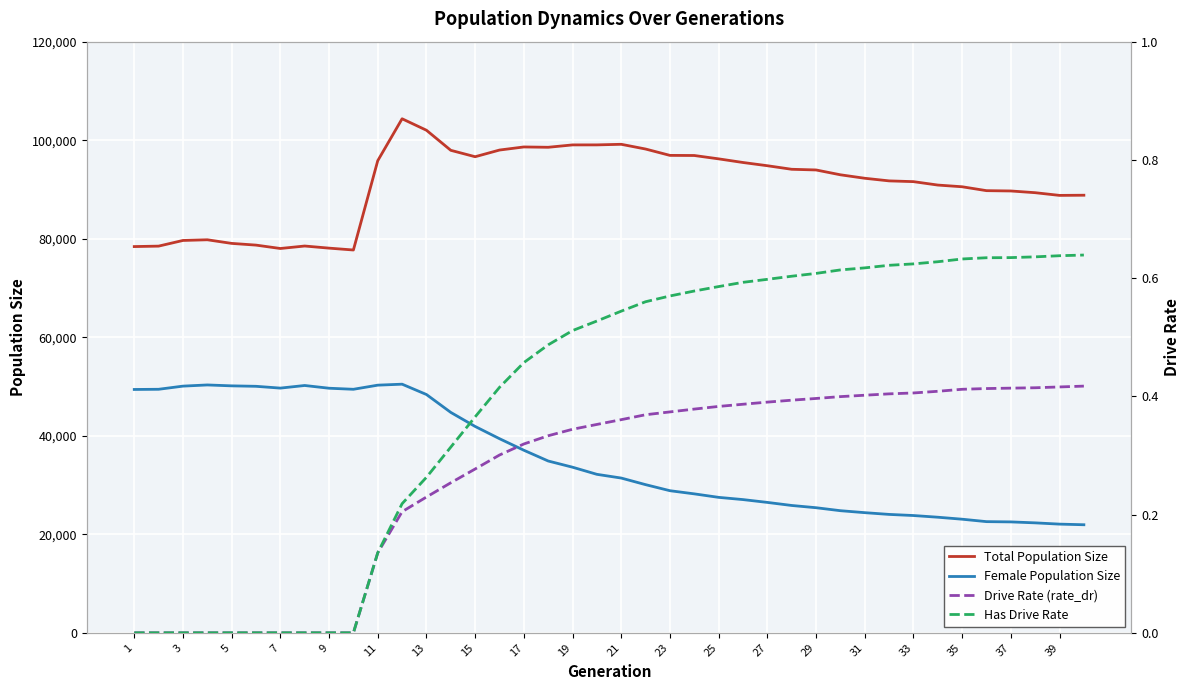

Reading right to left, extract all data points from this chart.

Total Population Size: 88870.0	88835.0	89383.0	89733.0	89797.0	90588.0	90934.0	91629.0	91782.0	92314.0	93019.0	94001.0	94138.0	94861.0	95516.0	96255.0	96937.0	96960.0	98251.0	99212.0	99092.0	99088.0	98606.0	98672.0	98044.0	96689.0	97990.0	102066.0	104396.0	95880.0	77745.0	78124.0	78554.0	78051.0	78738.0	79086.0	79822.0	79683.0	78532.0	78442.0
Female Population Size: 21946.0	22074.0	22330.0	22525.0	22579.0	23072.0	23476.0	23820.0	24046.0	24402.0	24801.0	25406.0	25862.0	26484.0	27057.0	27509.0	28219.0	28860.0	30091.0	31429.0	32186.0	33633.0	34892.0	37080.0	39424.0	41909.0	44761.0	48396.0	50494.0	50295.0	49458.0	49672.0	50228.0	49697.0	50063.0	50154.0	50339.0	50098.0	49459.0	49421.0
Drive Rate (rate_dr): 0.4	0.4	0.4	0.4	0.4	0.4	0.4	0.4	0.4	0.4	0.4	0.4	0.4	0.4	0.4	0.4	0.4	0.4	0.4	0.4	0.4	0.3	0.3	0.3	0.3	0.3	0.3	0.2	0.2	0.1	0.0	0.0	0.0	0.0	0.0	0.0	0.0	0.0	0.0	0.0
Has Drive Rate: 0.6	0.6	0.6	0.6	0.6	0.6	0.6	0.6	0.6	0.6	0.6	0.6	0.6	0.6	0.6	0.6	0.6	0.6	0.6	0.5	0.5	0.5	0.5	0.5	0.4	0.4	0.3	0.3	0.2	0.1	0.0	0.0	0.0	0.0	0.0	0.0	0.0	0.0	0.0	0.0